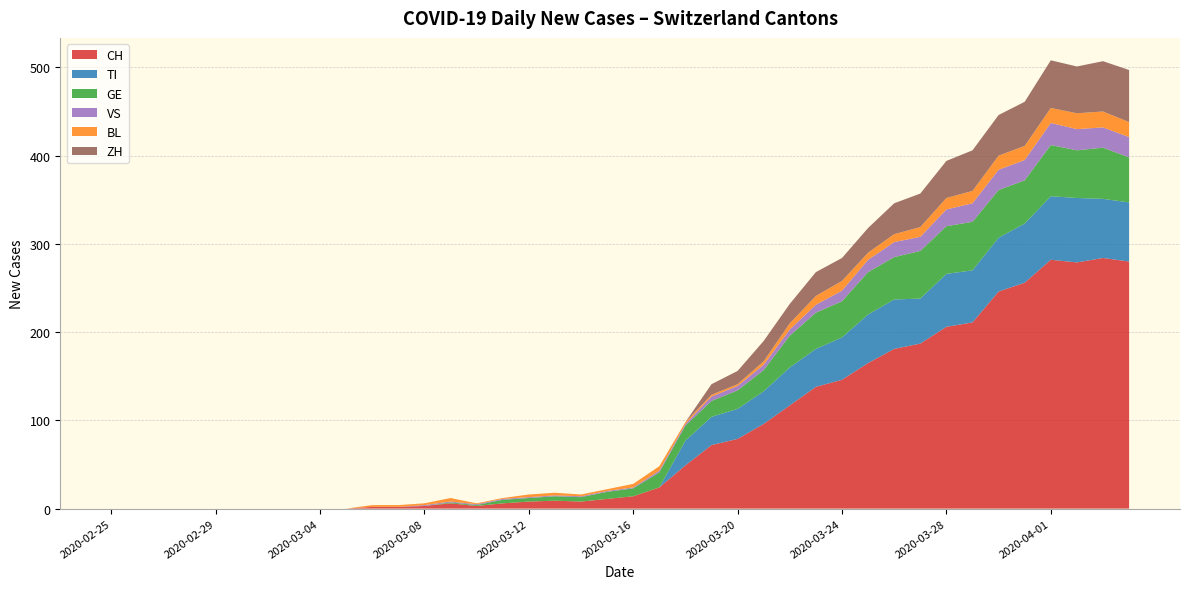

Is it true that CH equals -183 at 2020-02-25?

False